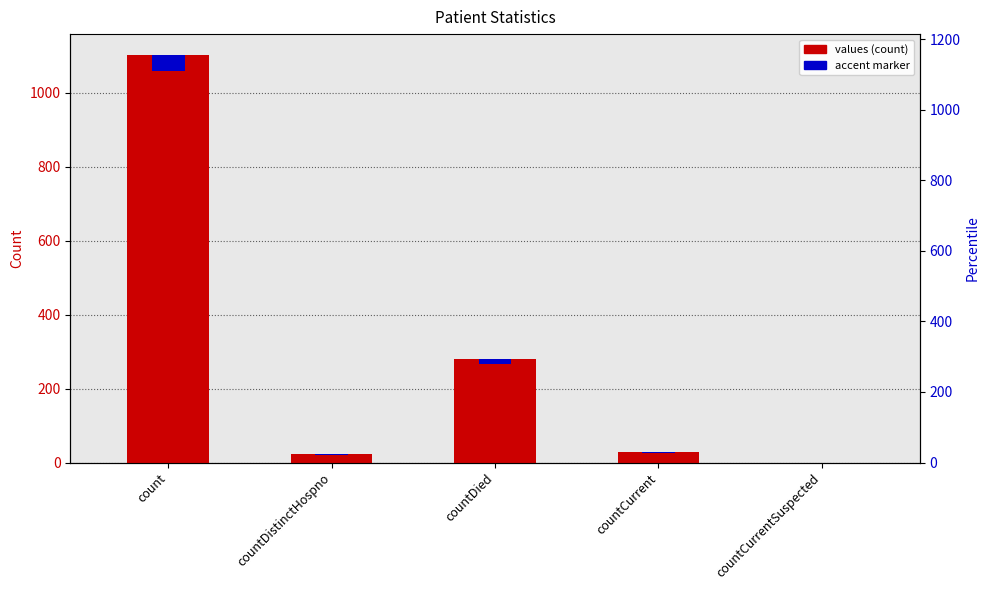

What is the difference between the second highest and second lowest values?

256